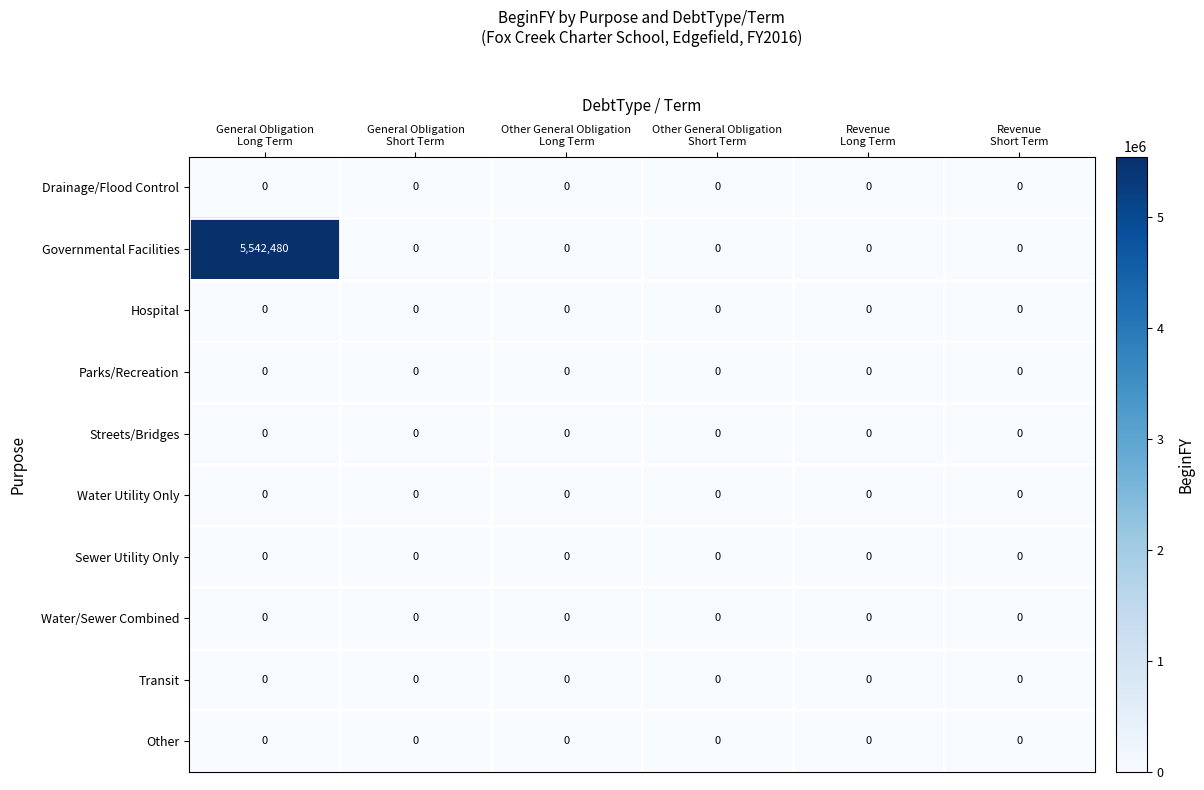

At how many categories does at least one series exceed 1430750?

1